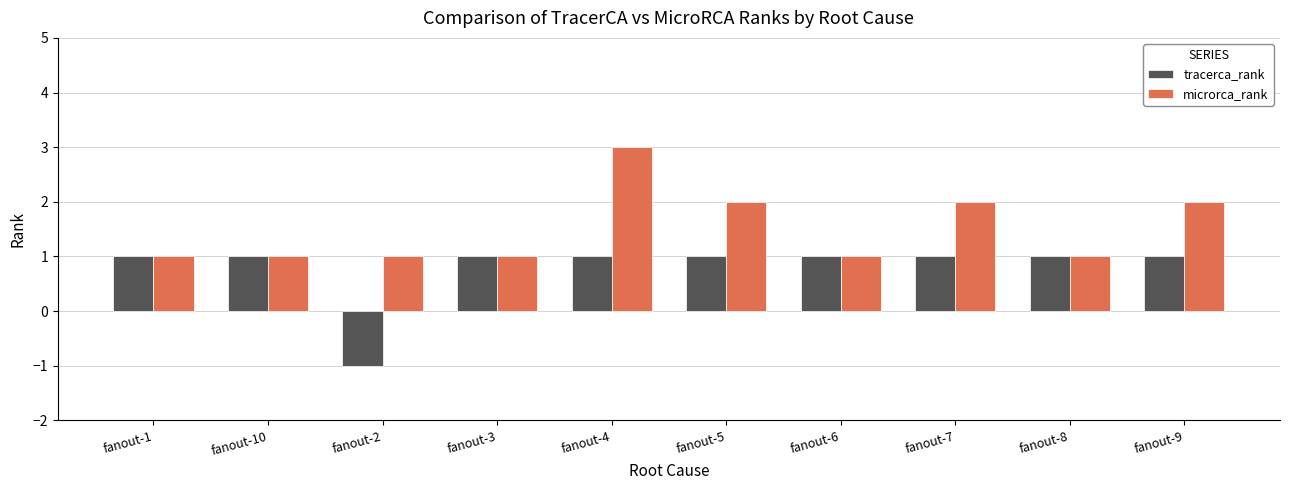

The microrca_rank series shows 3 at fanout-5. True or false?

False